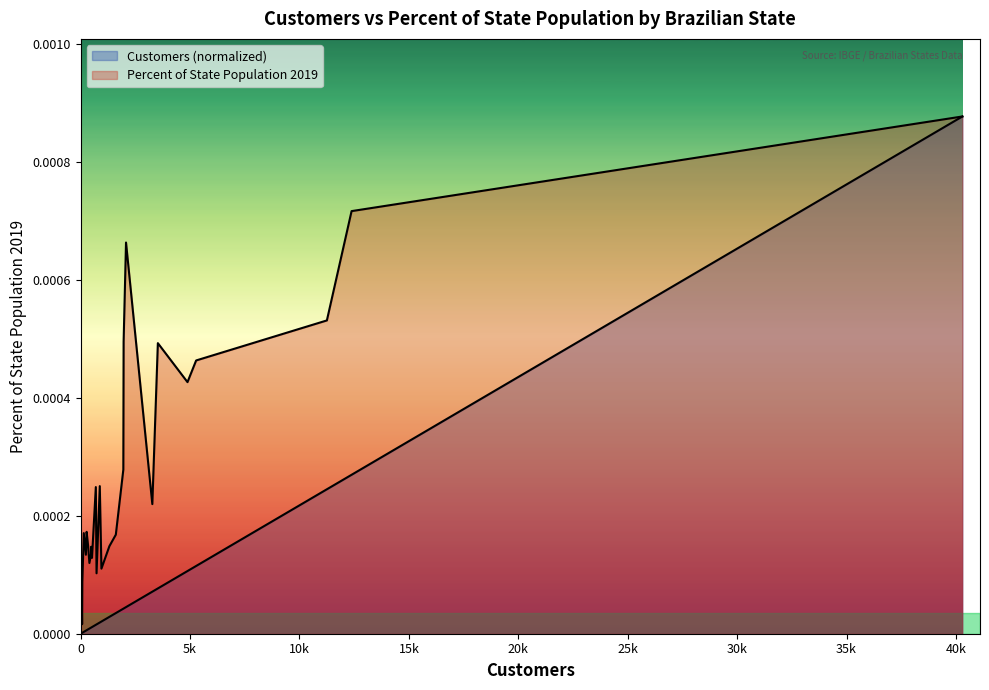

True or false: Customers (normalized) and Percent of State Population 2019 intersect in this chart.

False